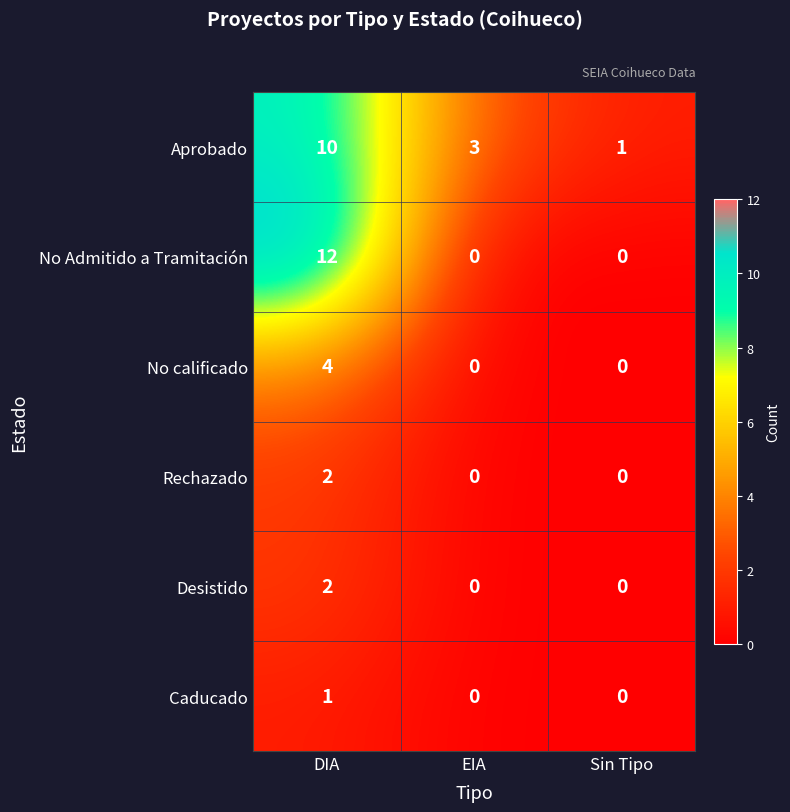

How many Caducado values are between 0 and 1?

3